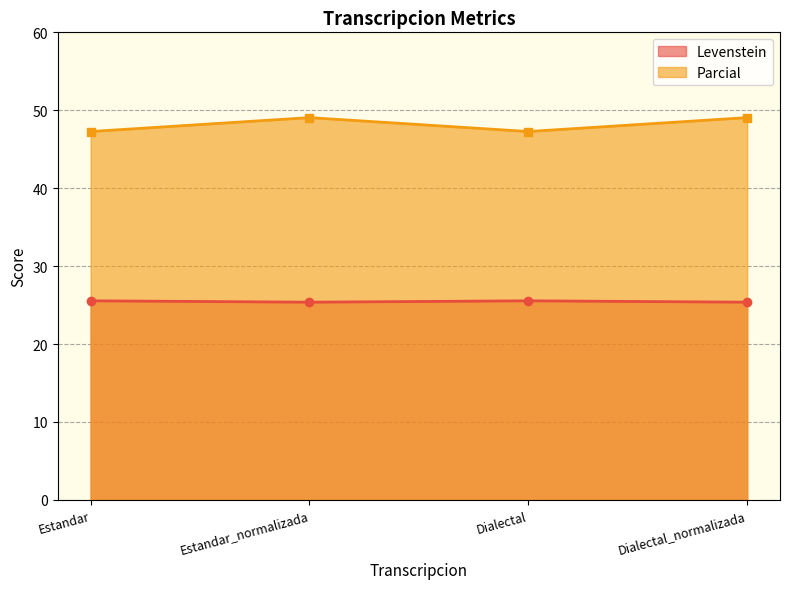

At which label does Parcial first exceed 49?

Estandar_normalizada